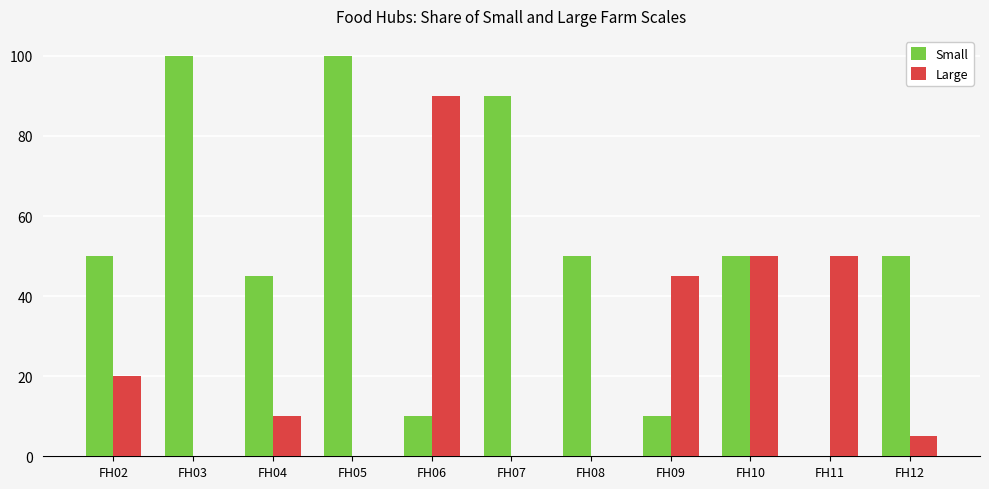

At which label is Large closest to 45?

FH09